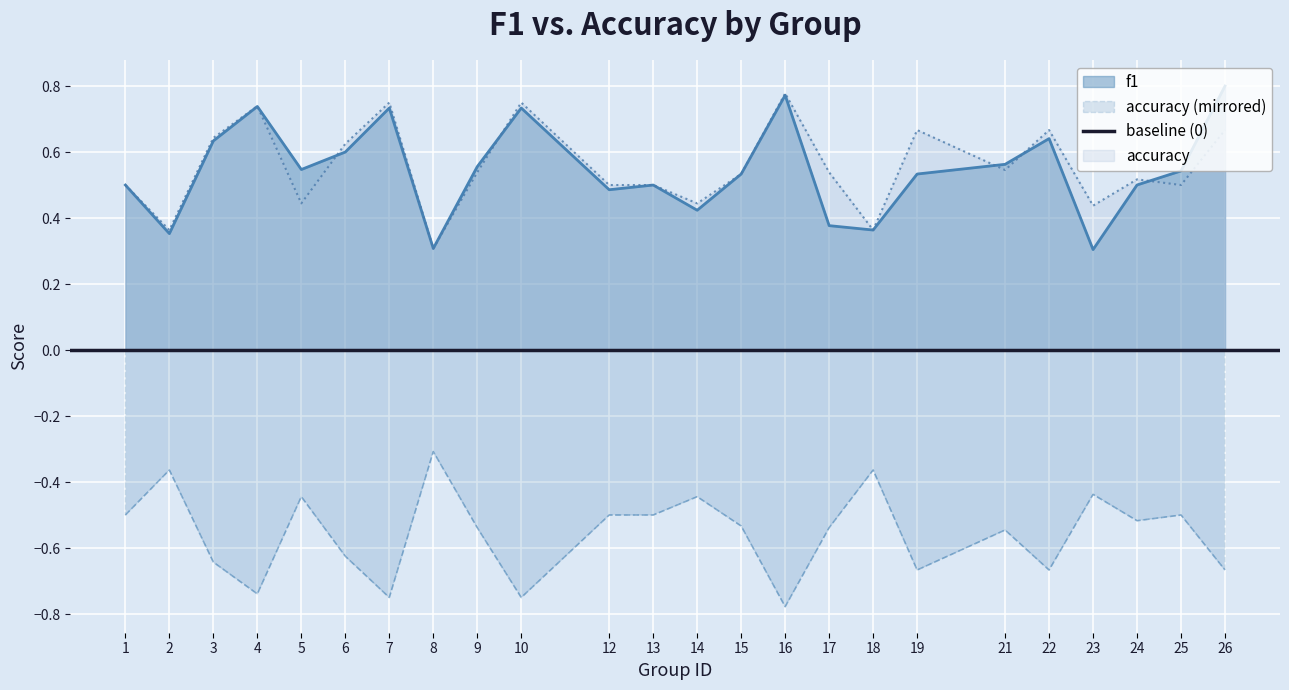

What is the greatest value displayed?

0.8